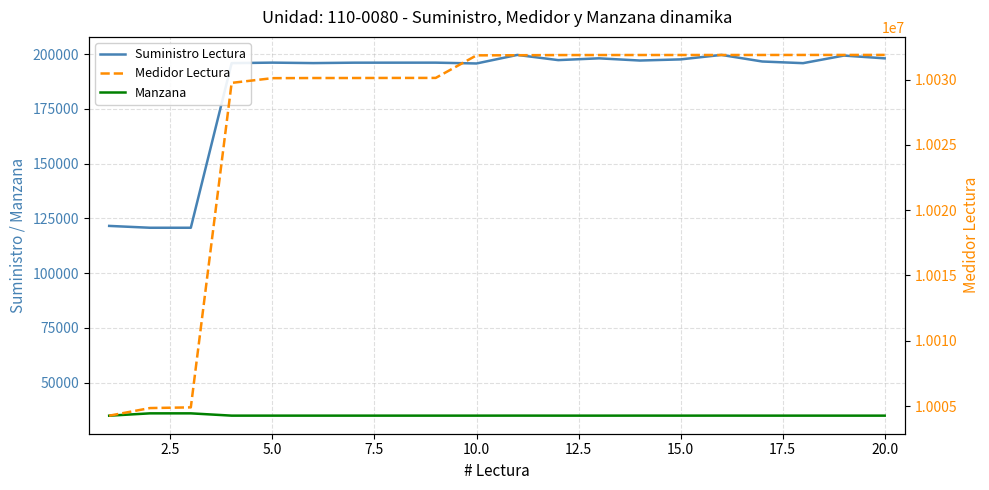

True or false: Medidor Lectura and Manzana cross at least once.

False